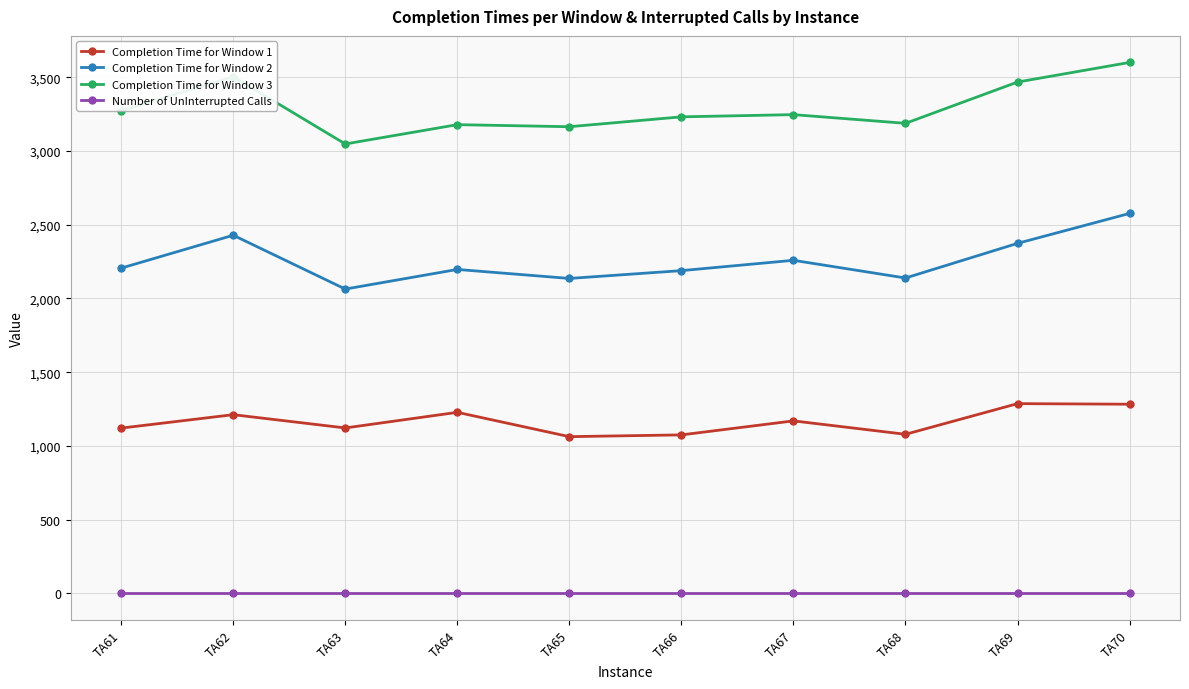

What is the greatest value displayed?

3601